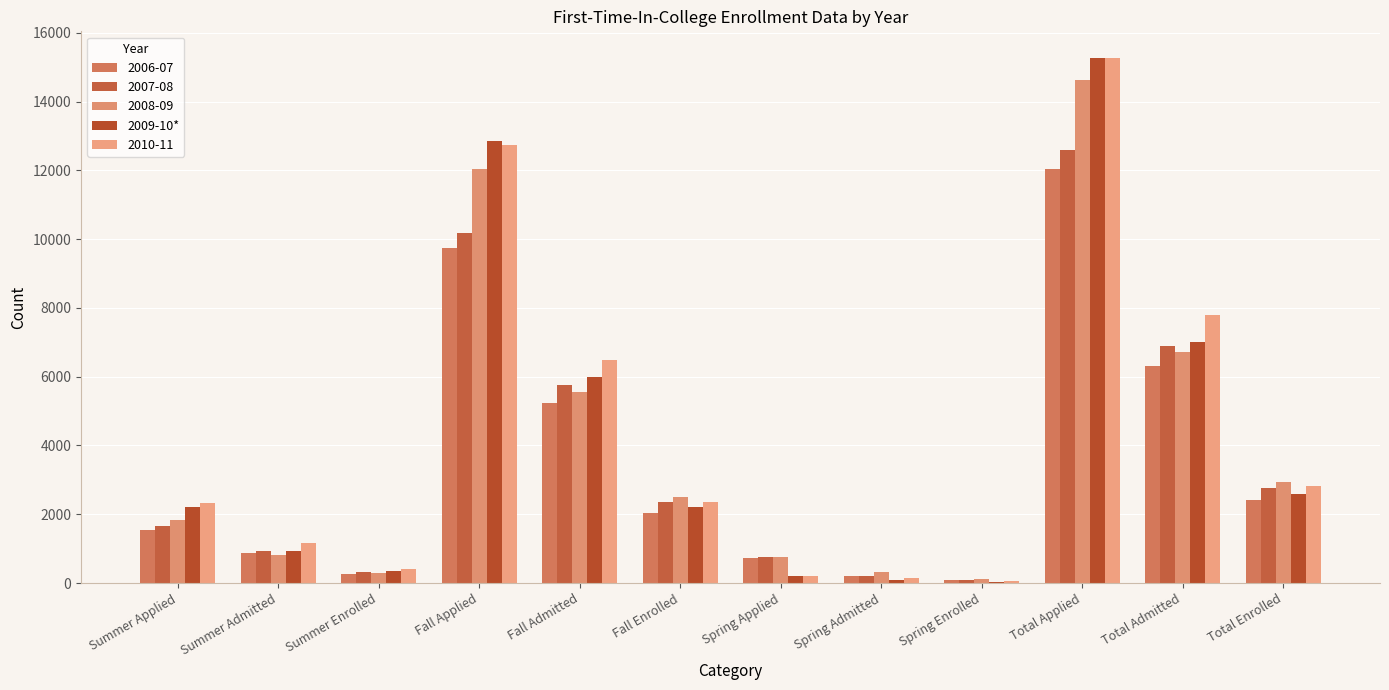

How many groups of bars are there?

12